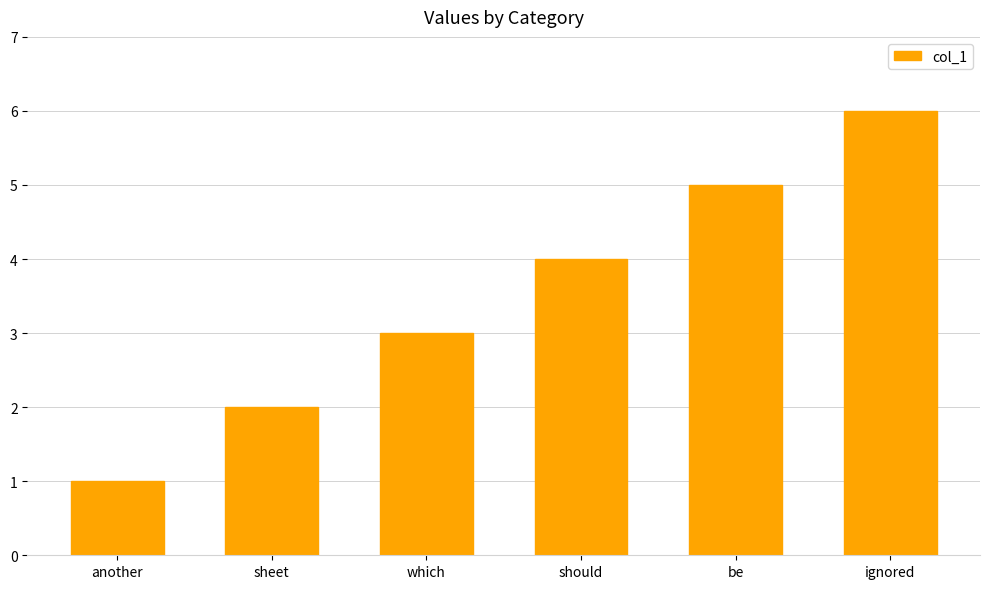

What is the ratio of the value at ignored to the value at sheet?

3.0